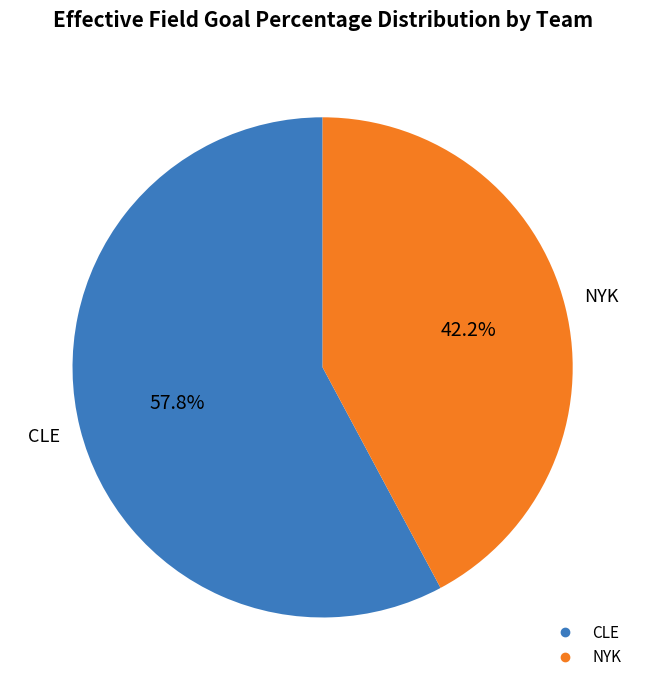

What portion of the pie excludes NYK?

57.8%